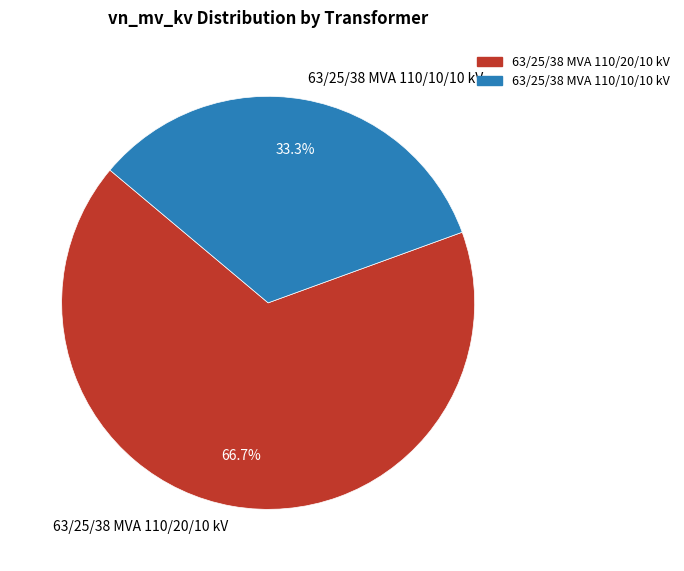

What is the majority slice?

63/25/38 MVA 110/20/10 kV